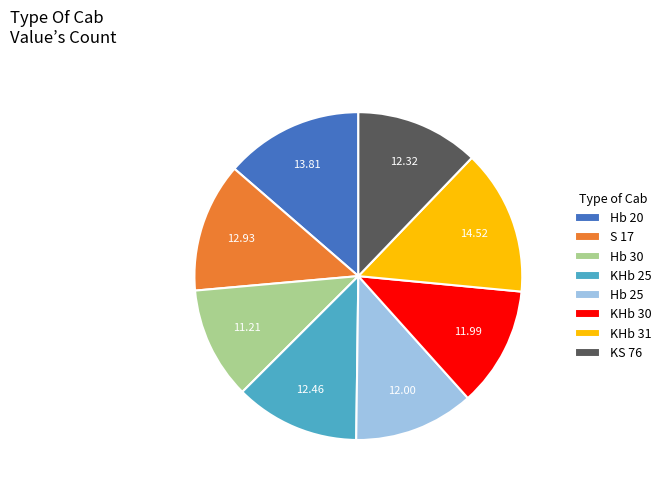

Do KHb 25 and KS 76 together represent more than half of the pie?

No